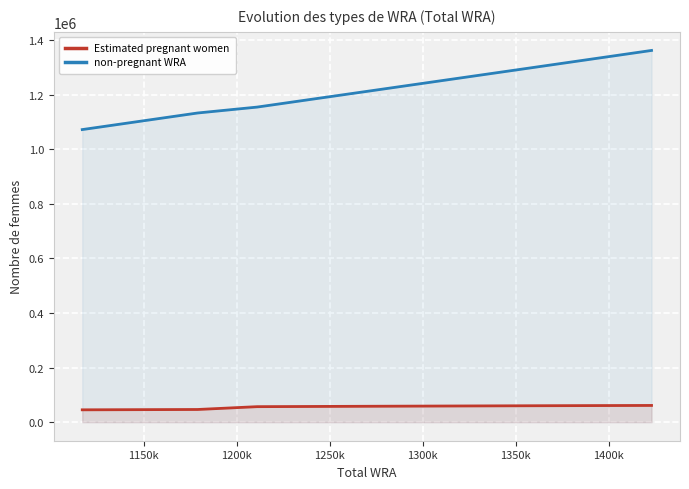

True or false: non-pregnant WRA and Estimated pregnant women cross at least once.

False